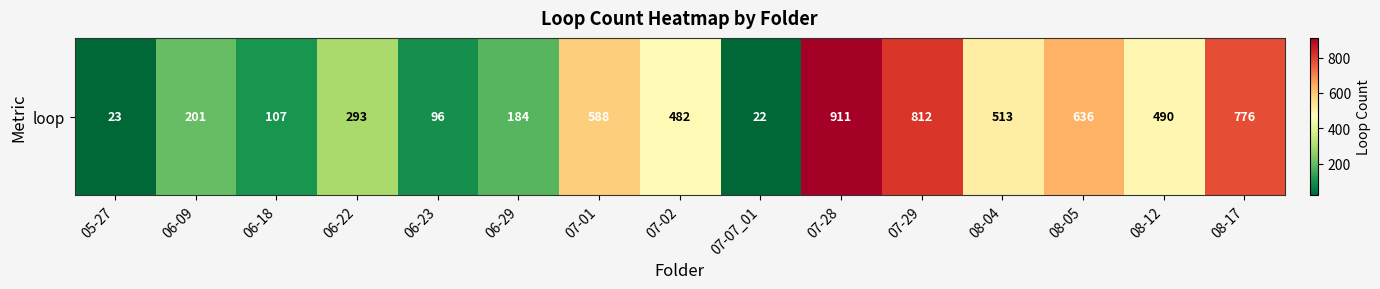

At which category does the chart reach its minimum across all series?

07-07_01